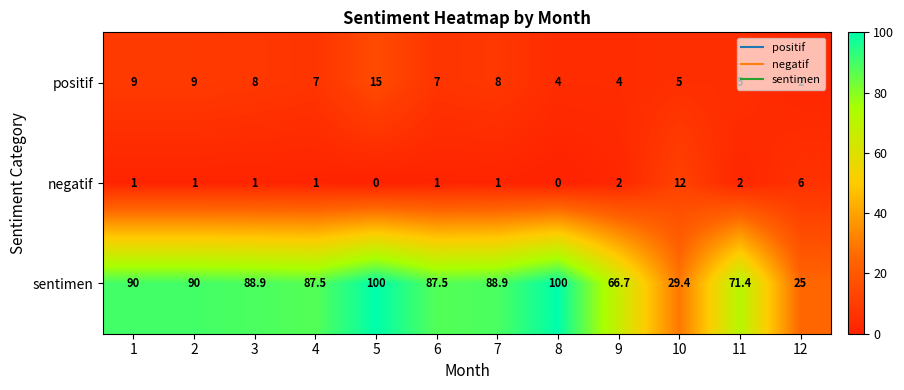

At which label is negatif closest to 6?

12